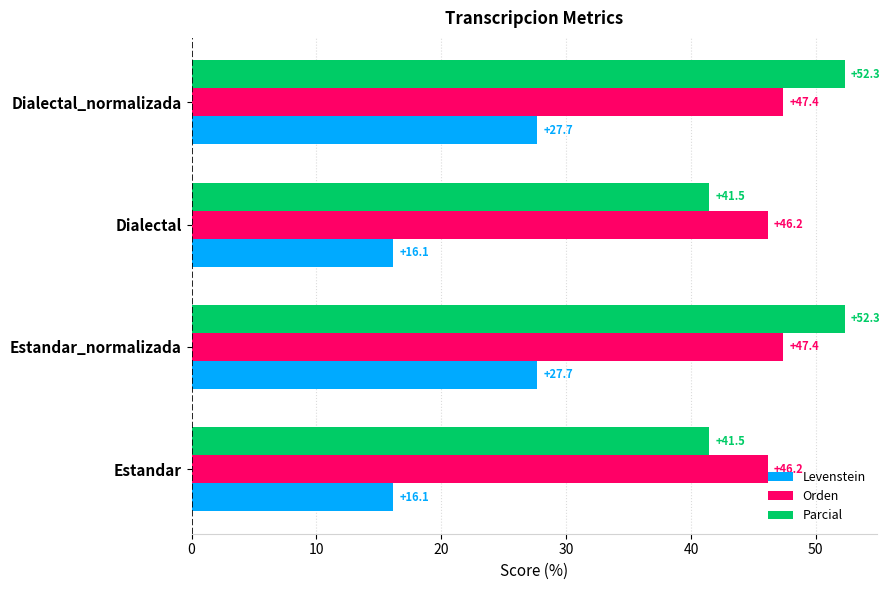

What is the difference between the Orden values at Dialectal_normalizada and Dialectal?

1.2